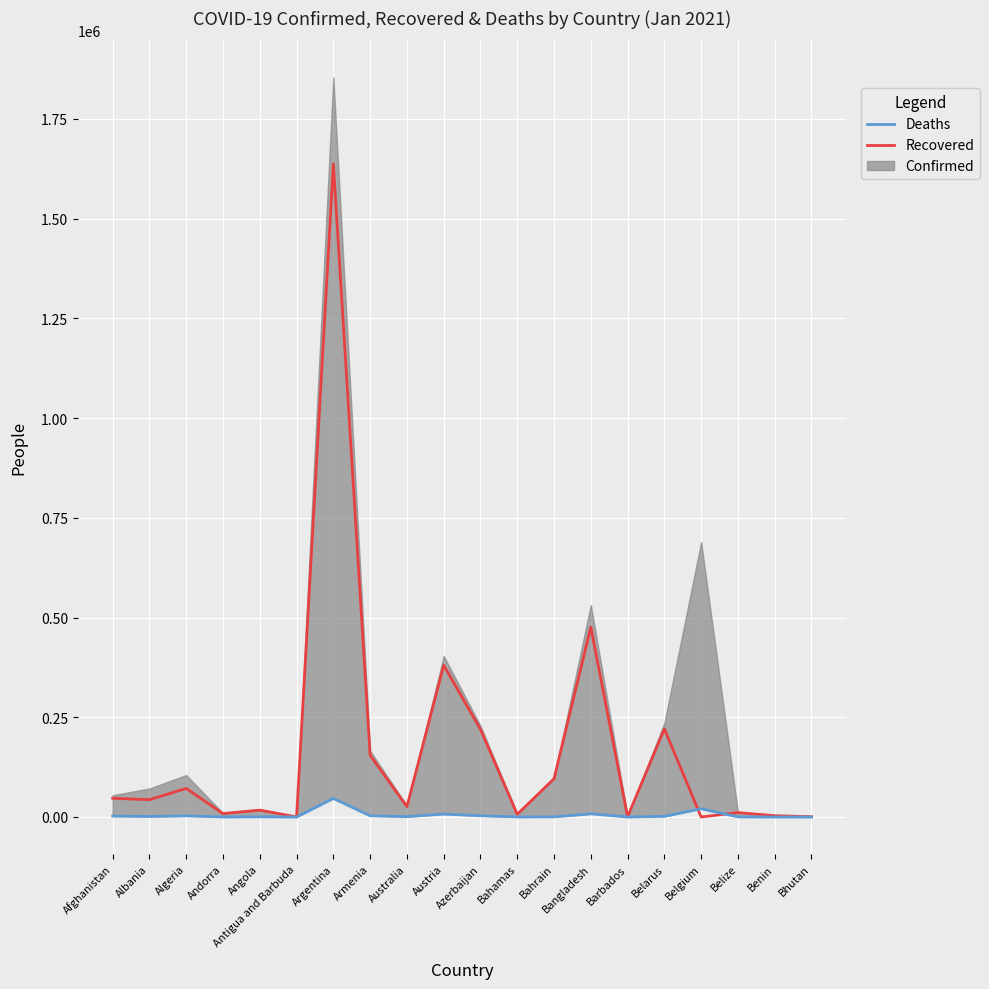

The Recovered series shows 313042 at Azerbaijan. True or false?

False